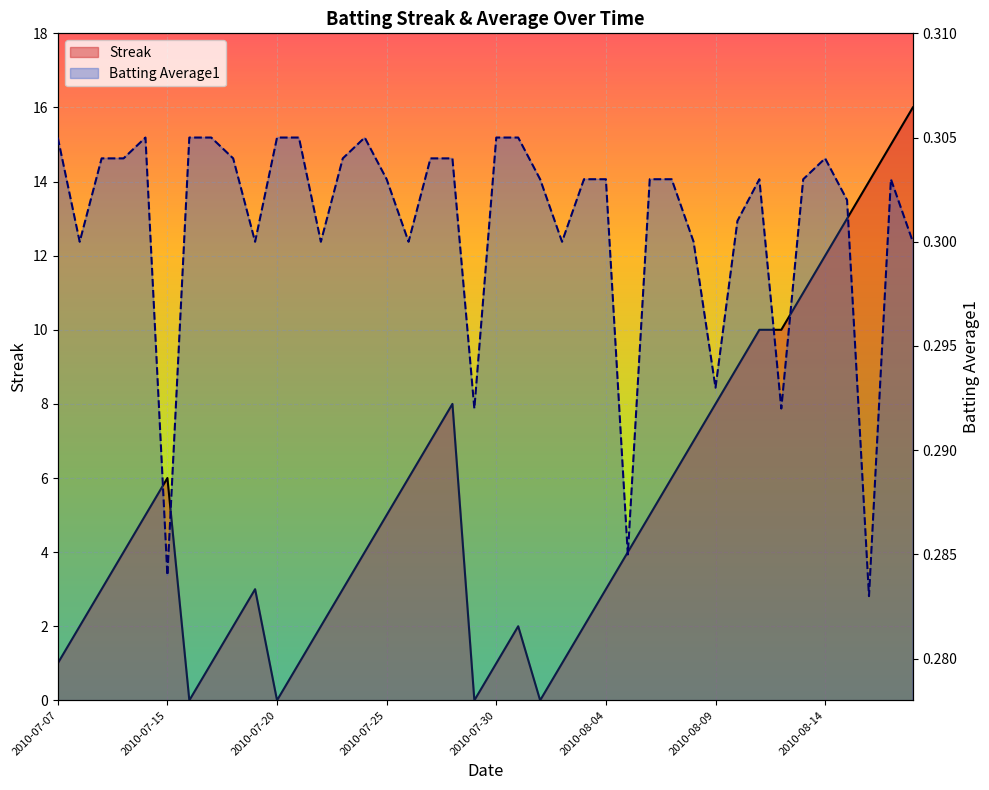

Is it true that Streak equals 1.8 at 2010-07-07?

False